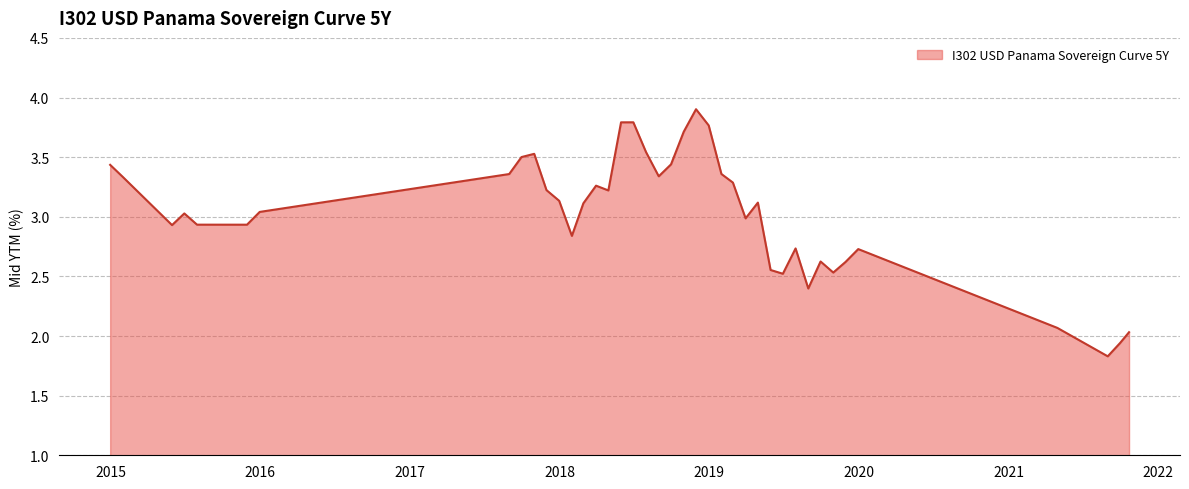

What is the smallest value displayed?

1.8